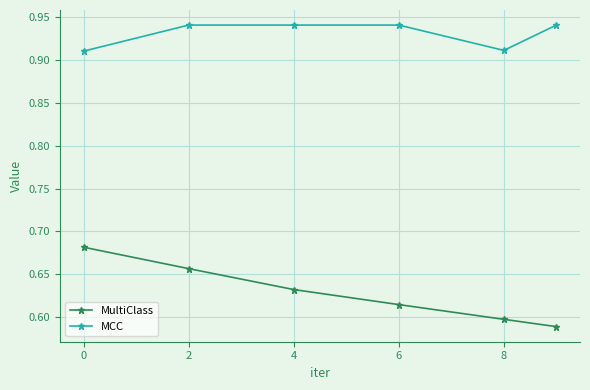

True or false: MultiClass and MCC intersect in this chart.

False